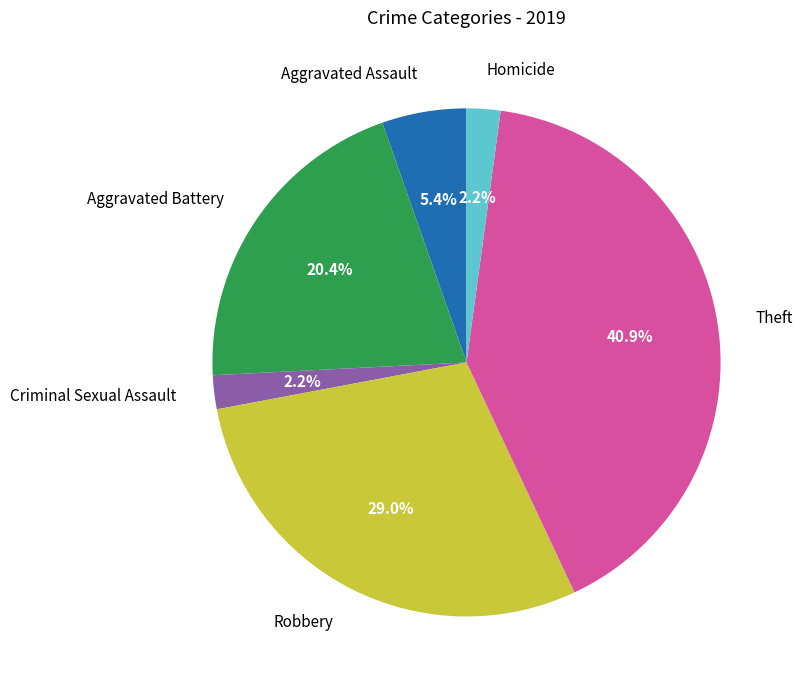

True or false: Criminal Sexual Assault accounts for 13% of the total.

False